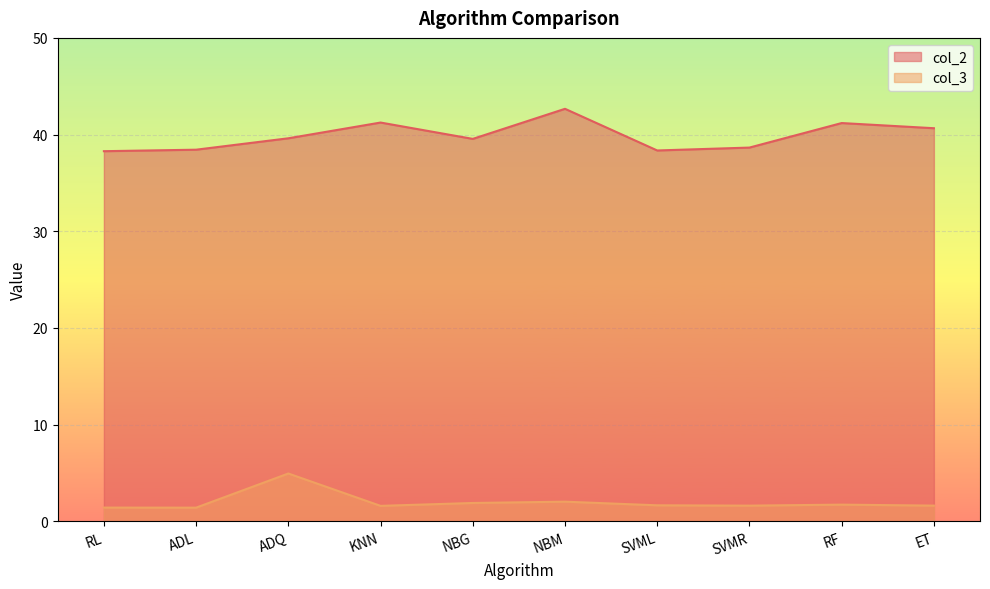

True or false: col_2 and col_3 cross at least once.

False